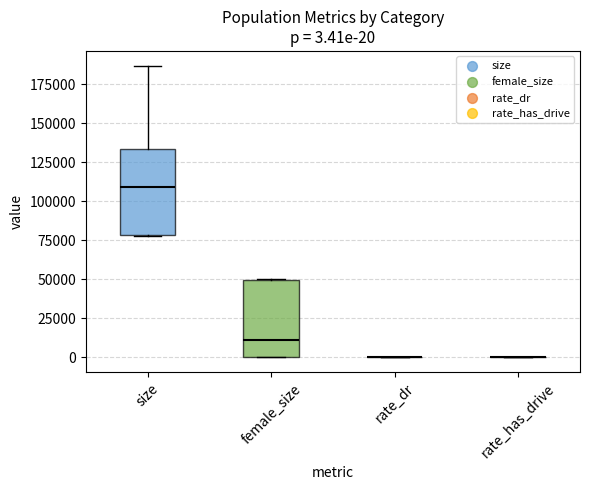

Comparing the boxes themselves (not the whiskers), which one is the tallest?

size